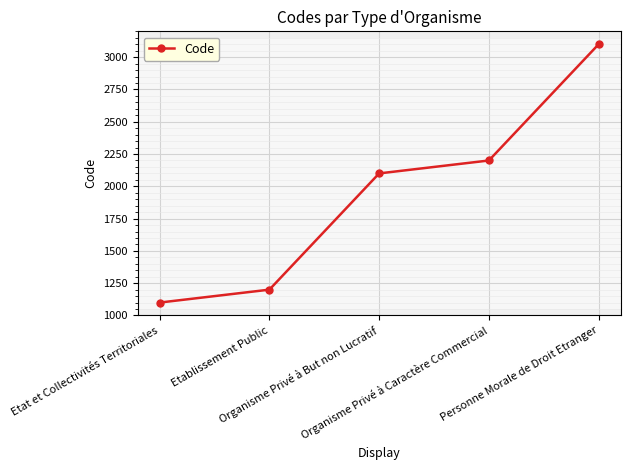

Rank the categories by value from highest to lowest.

Personne Morale de Droit Etranger, Organisme Privé à Caractère Commercial, Organisme Privé à But non Lucratif, Etablissement Public, Etat et Collectivités Territoriales